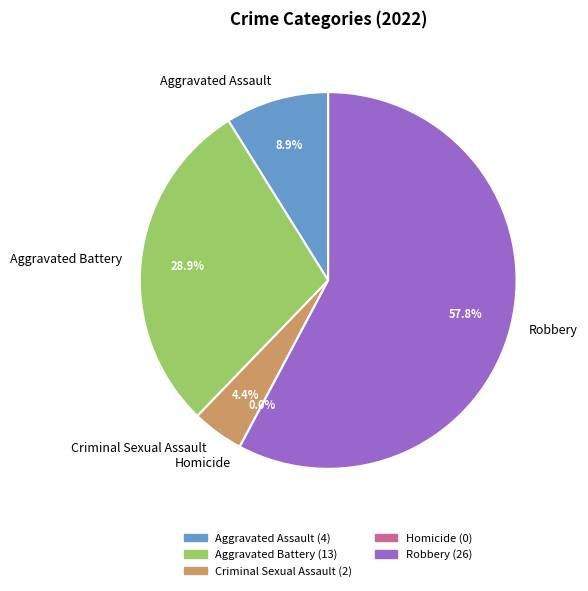

Is Robbery the majority of the pie?

Yes